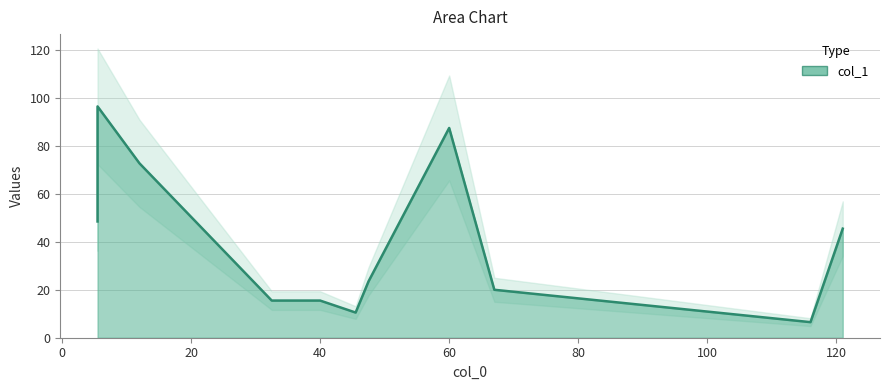

The value at 5.5 is 96.5. True or false?

True